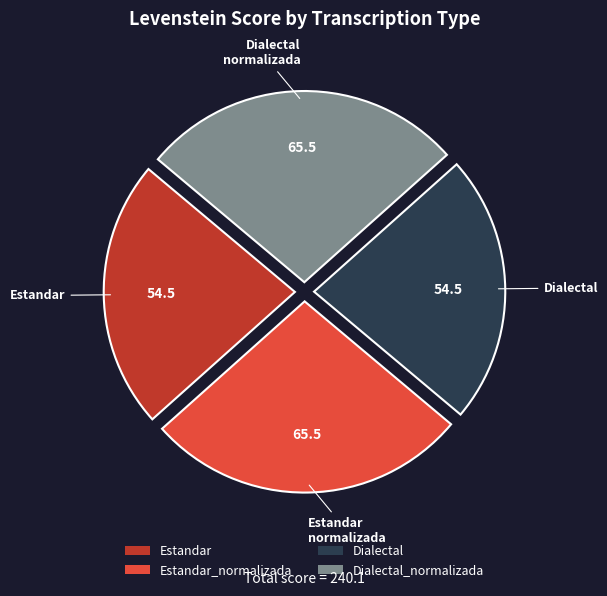

Combined, do Dialectal_normalizada and Estandar_normalizada account for over 50%?

Yes